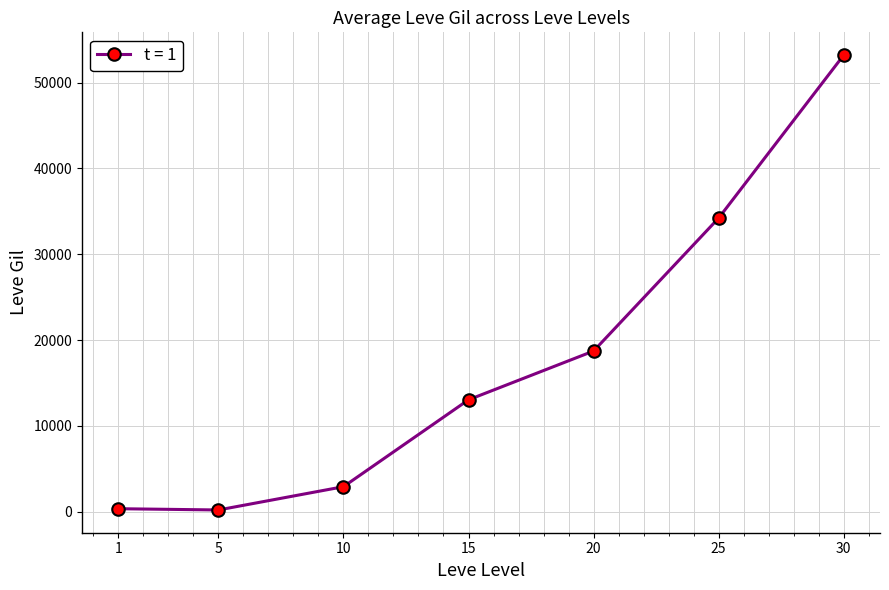

True or false: there are more than 0 points higher than both neighbors.

False